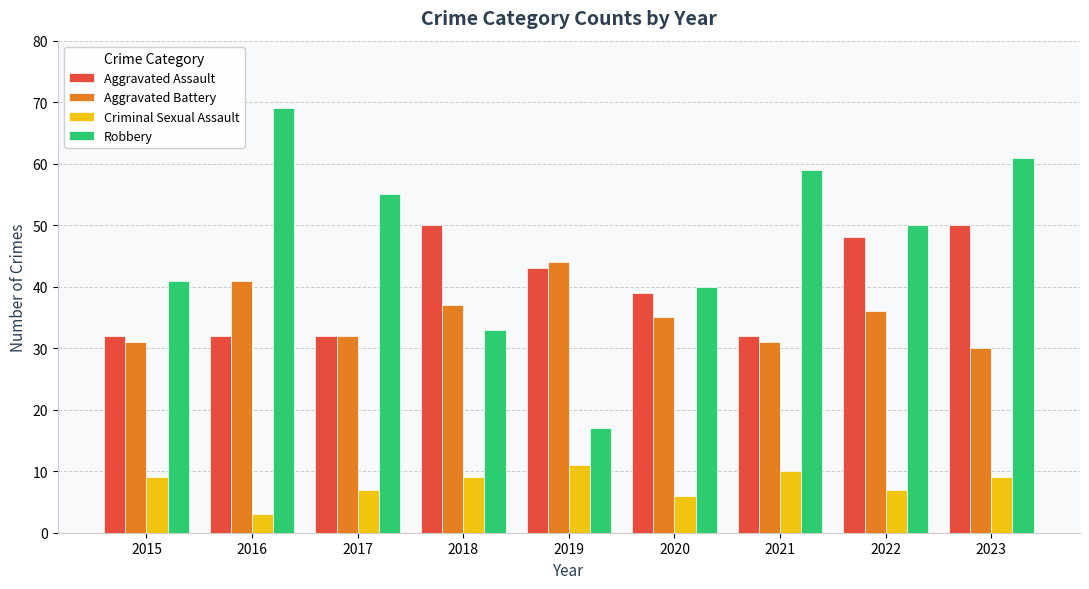

How many groups of bars are there?

9